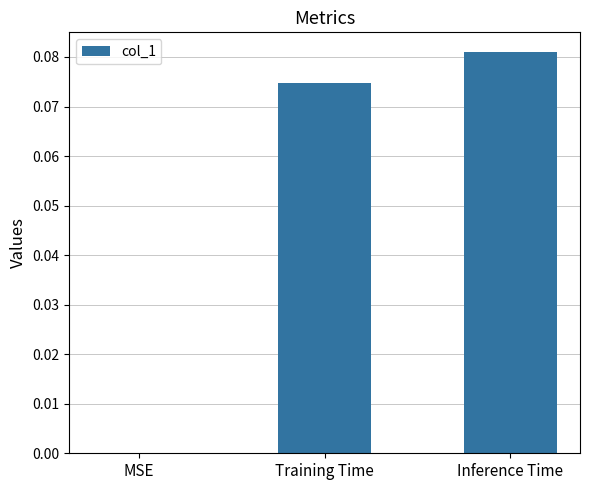

Which has a higher value, MSE or Inference Time?

Inference Time